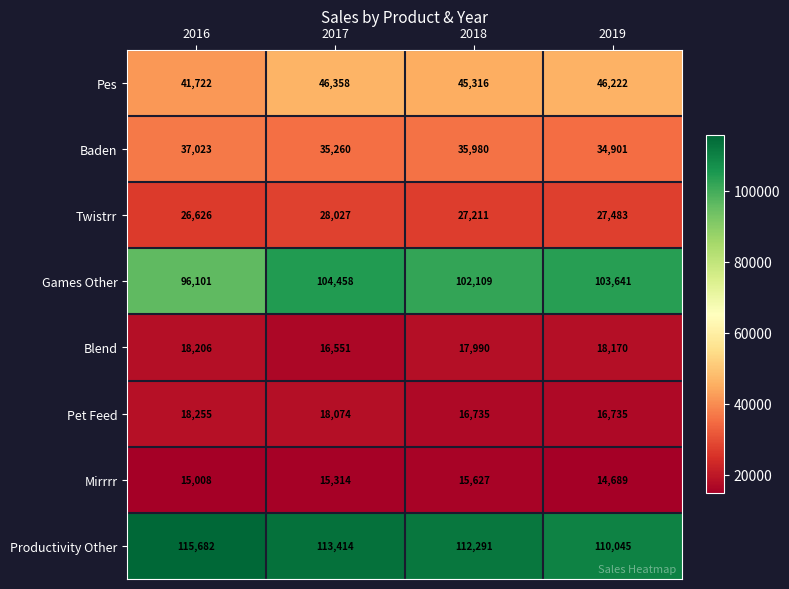

Which series changed the most between 2016 and 2017?

Games Other